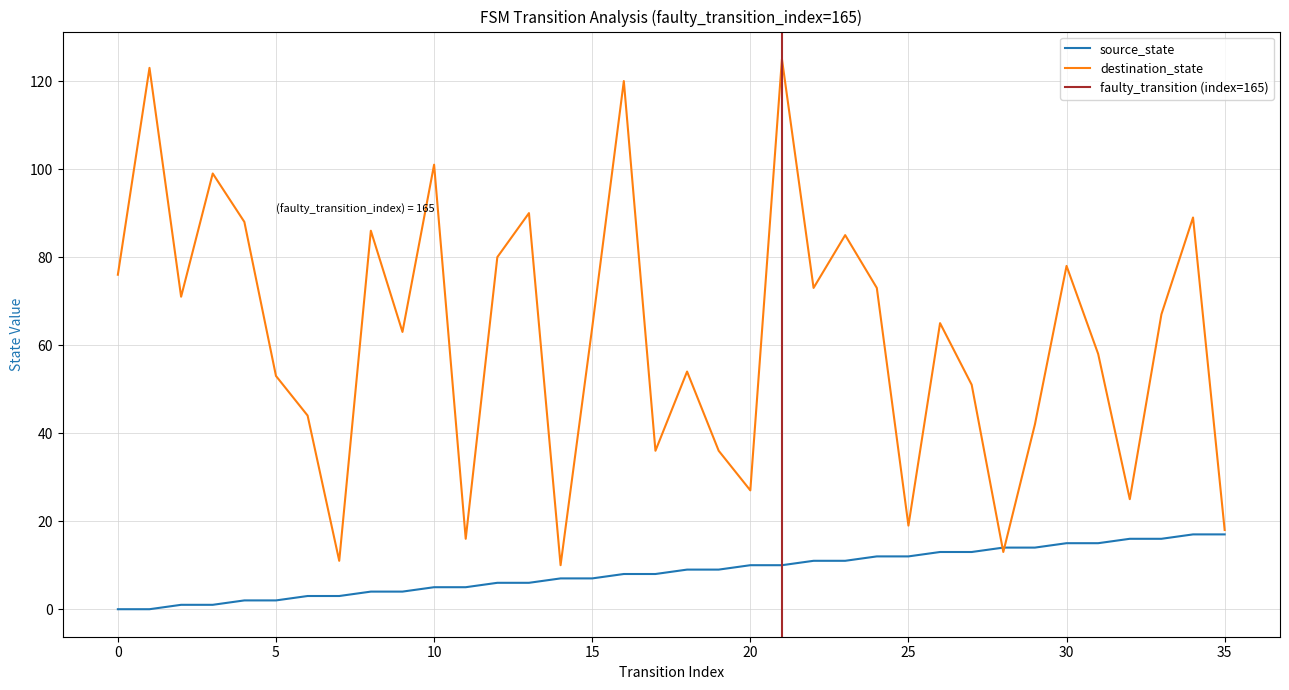

How many positive values does the source_state series have?

34